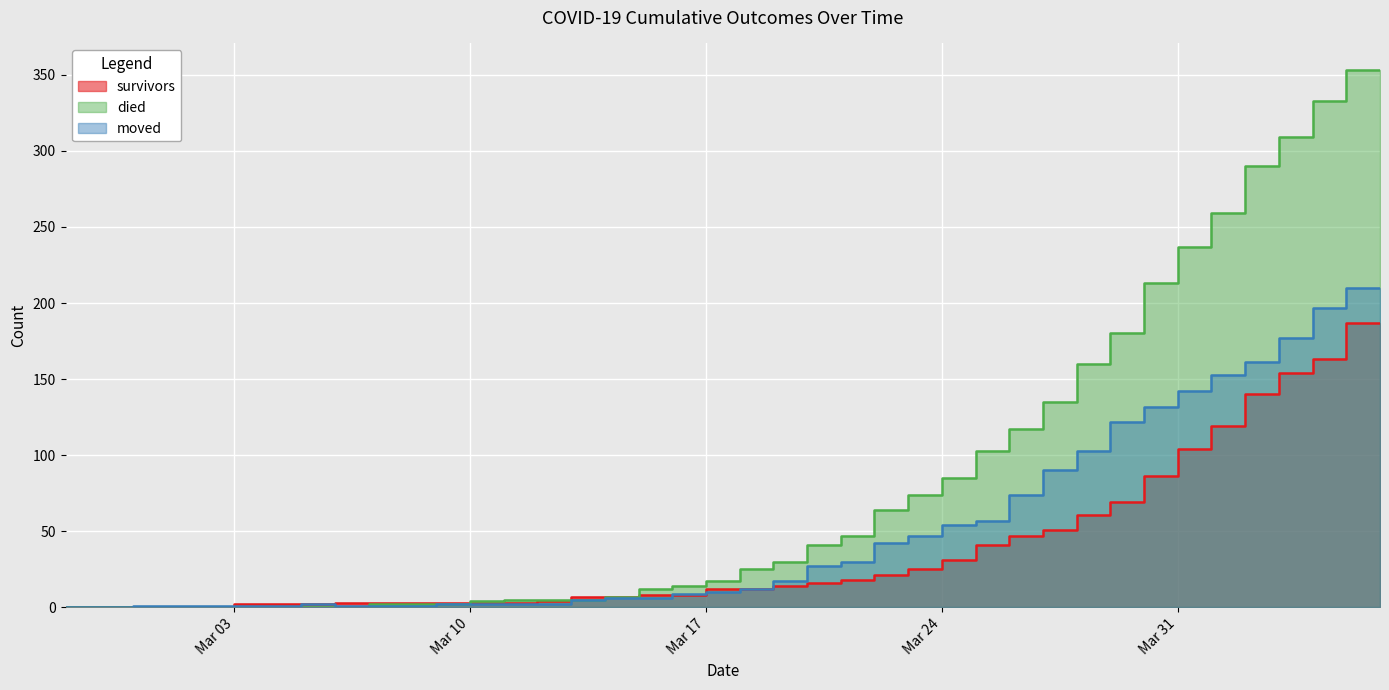

What is the difference between the survivors values at 2020-04-03 and 2020-02-27?

140